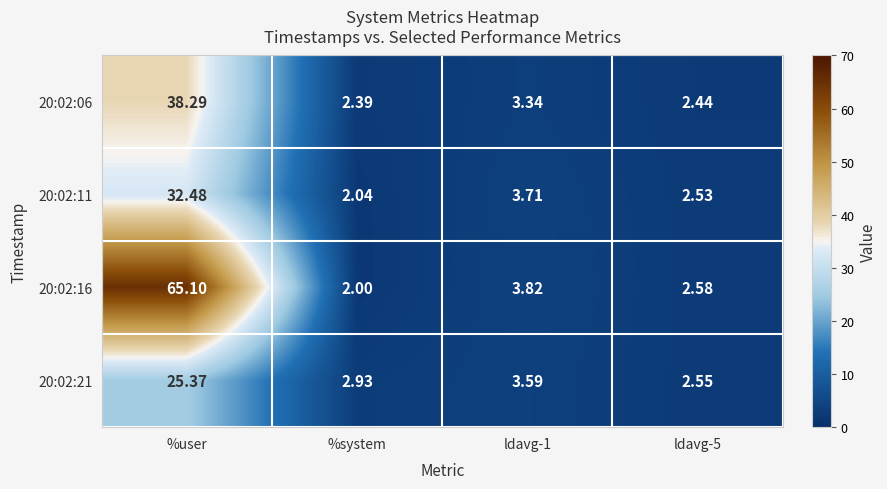

Where does the 20:02:21 series first go above 3?

%user